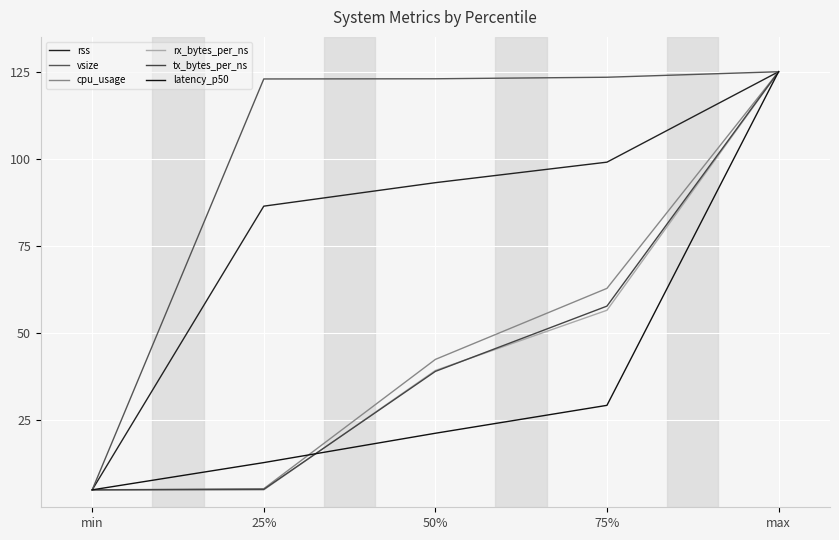

Is the value of tx_bytes_per_ns at 75% greater than the value of rx_bytes_per_ns at 75%?

Yes